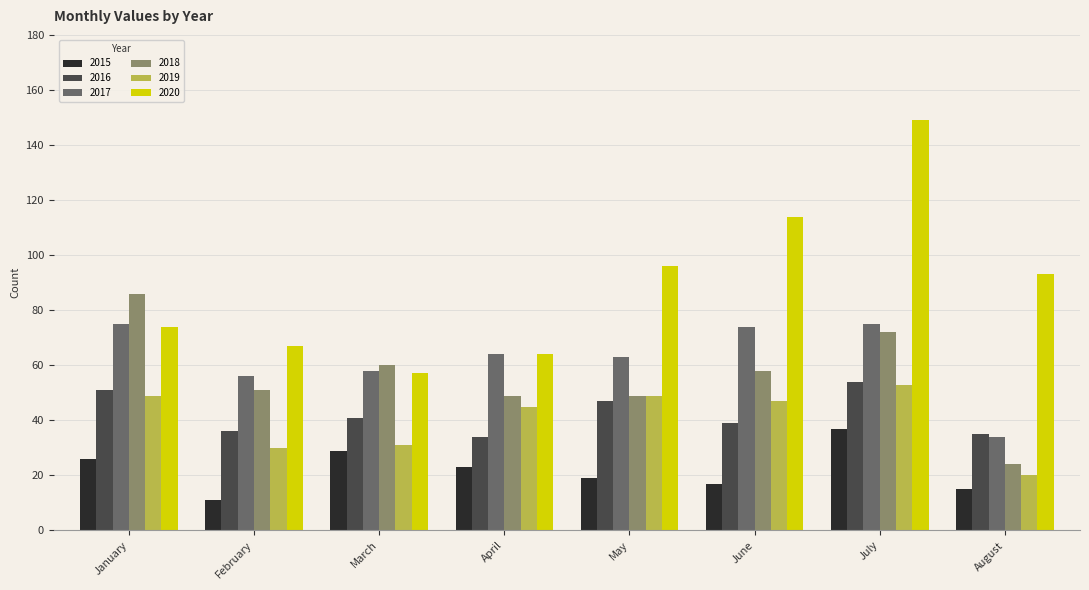

Where does the 2016 series first go above 41?

January